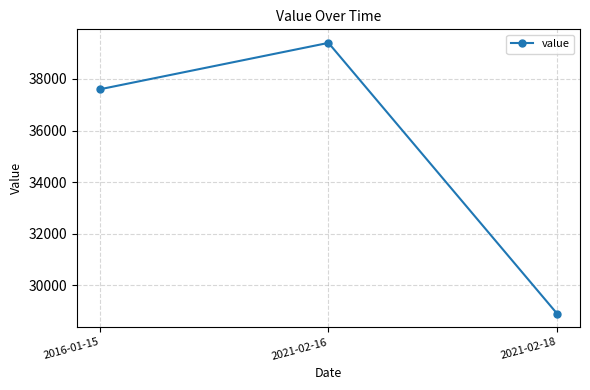

Read the value at 2016-01-15.

37600